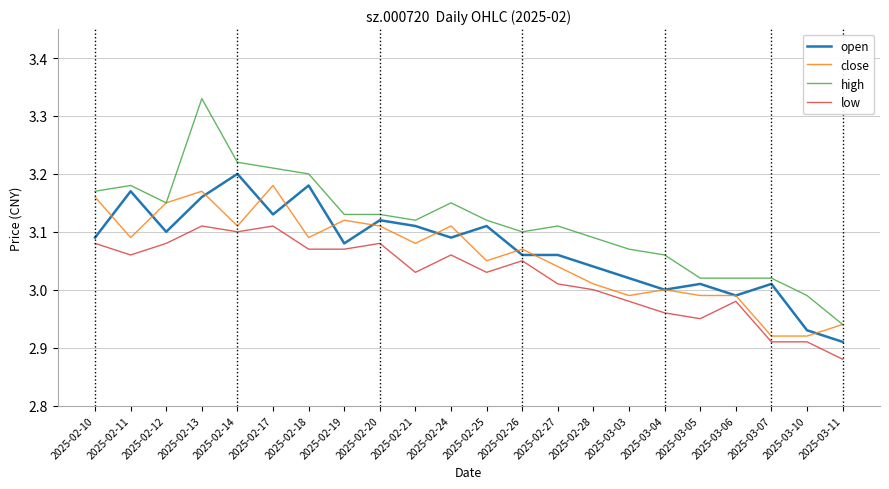

At which label does high reach its minimum?

2025-03-11